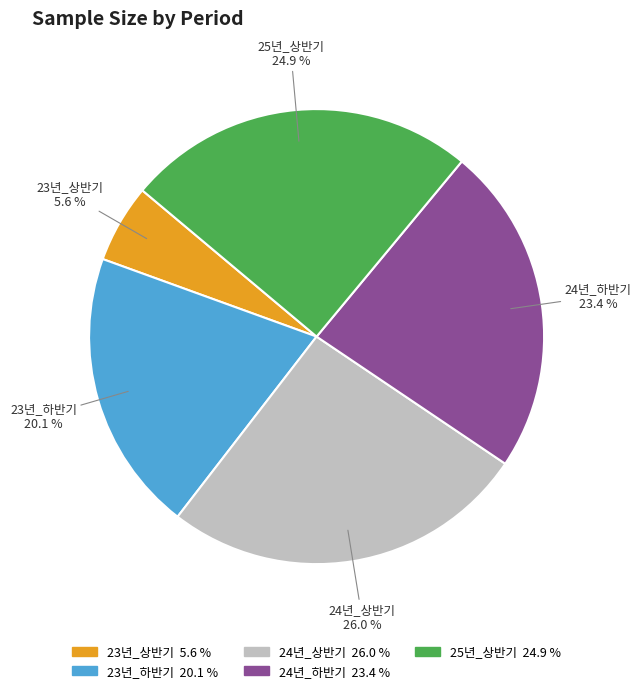

What percentage is the 25년_상반기 slice, to the nearest percent?

25%